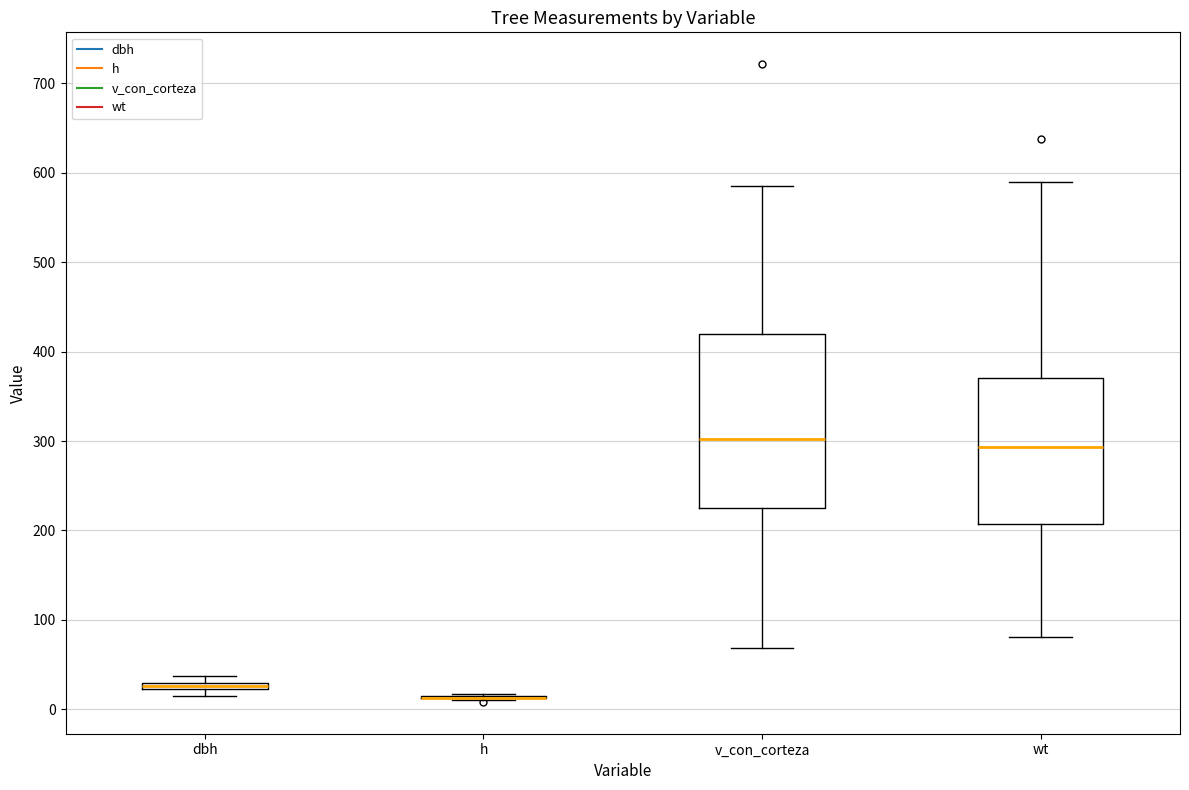

Where is the upper edge of the box for v_con_corteza on the y-axis? The values are not printed on the chart, so give them approximately, as read against the axis.

420